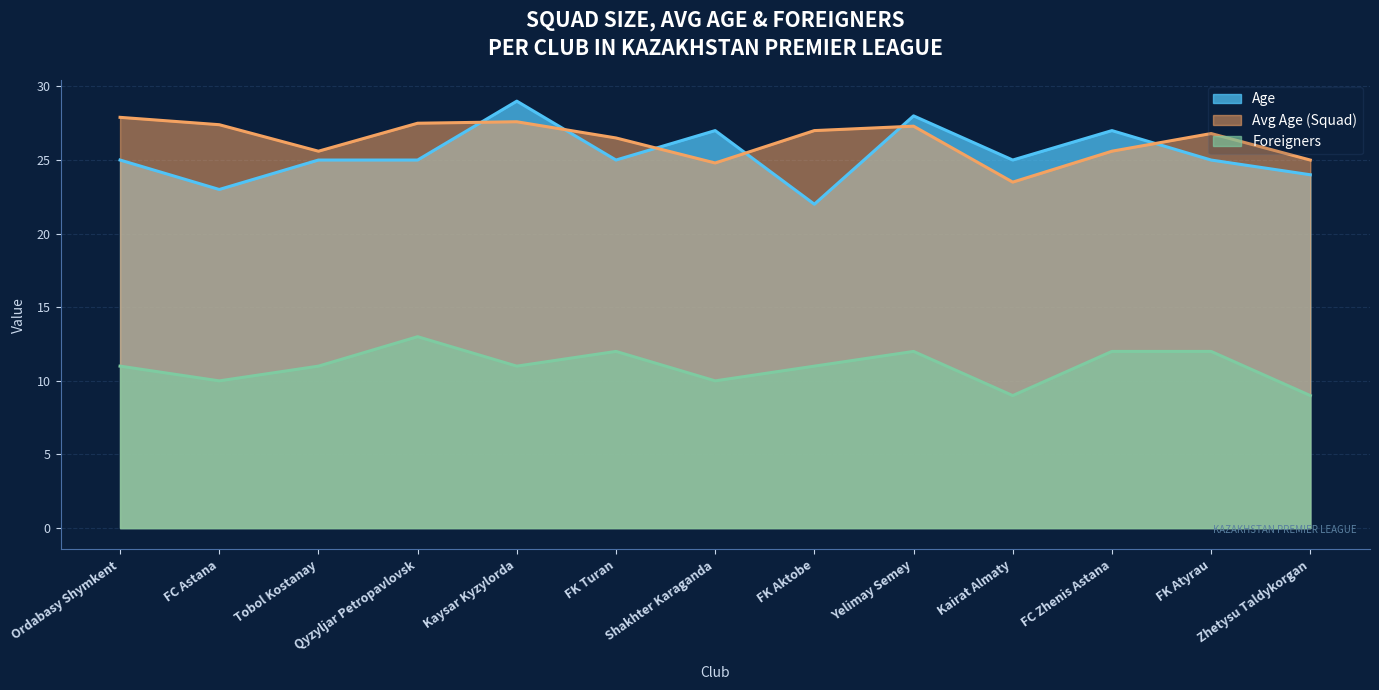

What is the spread (max minus min) of values at Kairat Almaty?

16.0